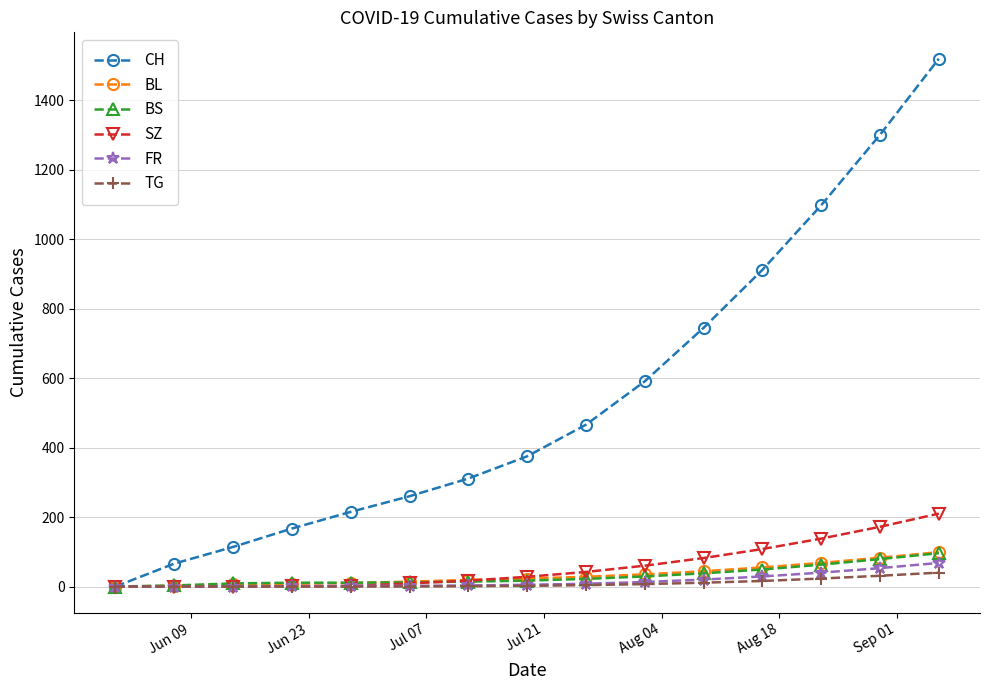

Which series has the largest range (max minus min)?

CH